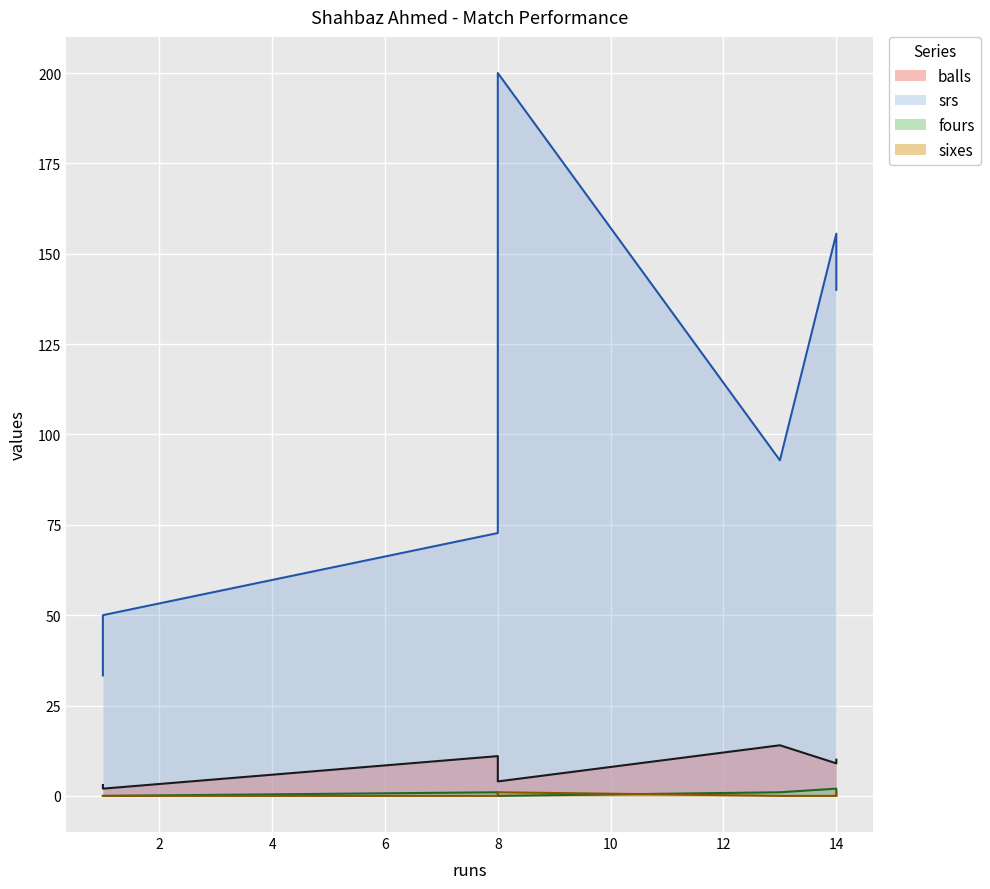

In sixes, how many points are higher than both neighbors (excluding endpoints)?

1